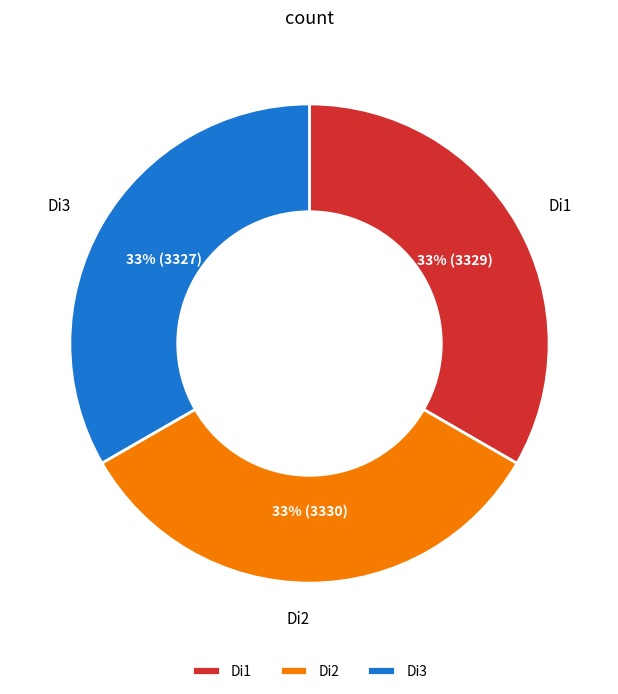

To the nearest percent, what is the combined percentage of Di1 and Di3?

67%